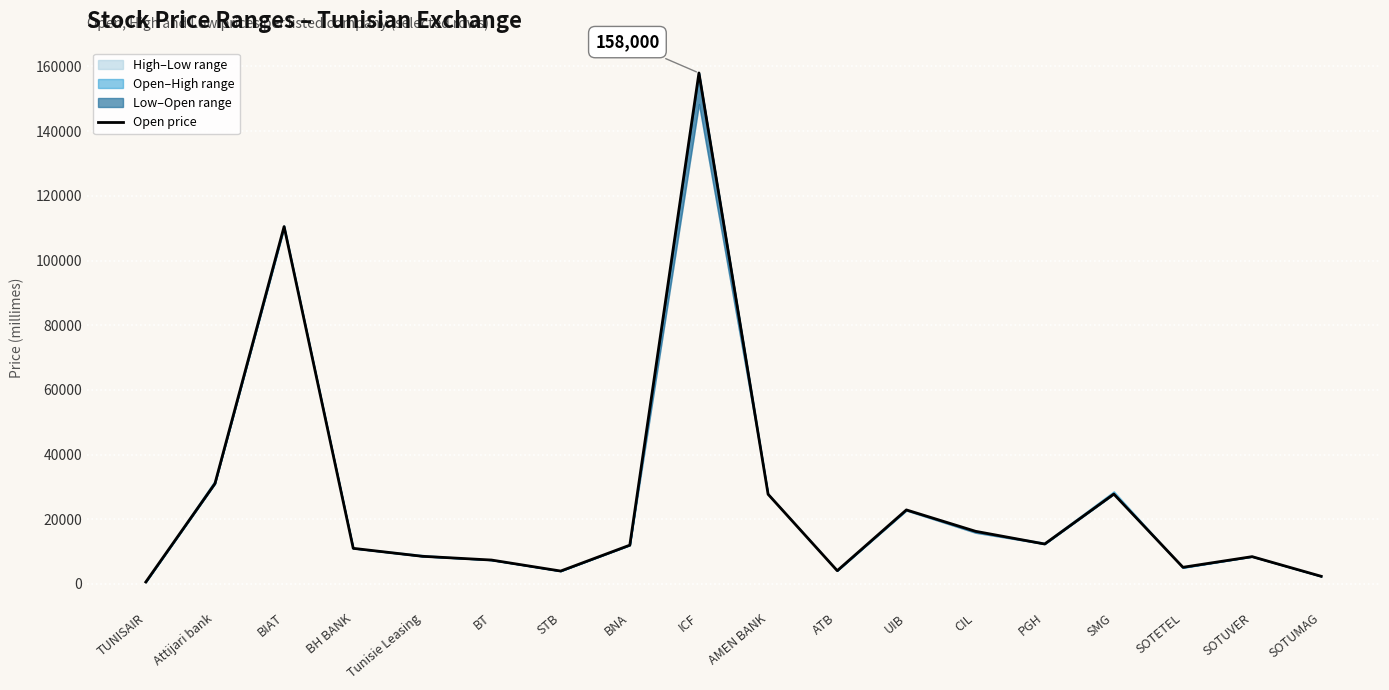

True or false: there are more than 2 points higher than both neighbors.

True